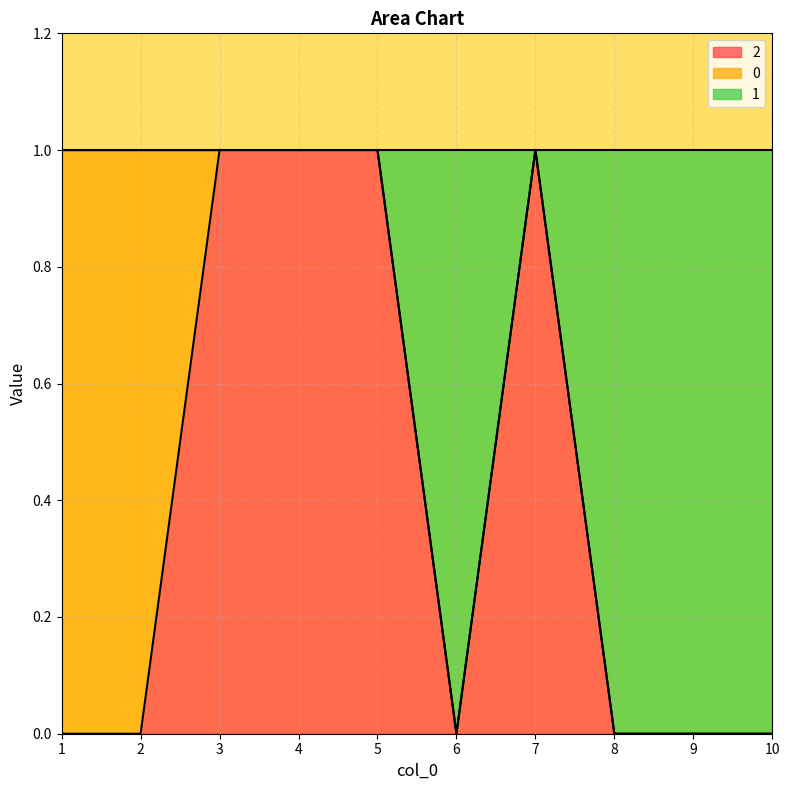

Between 1 and 8, which series saw the biggest shift?

1